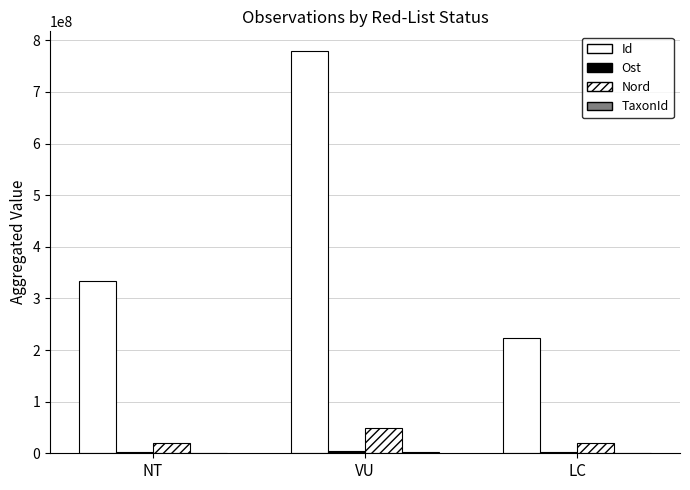

Does the chart contain stacked bars?

No